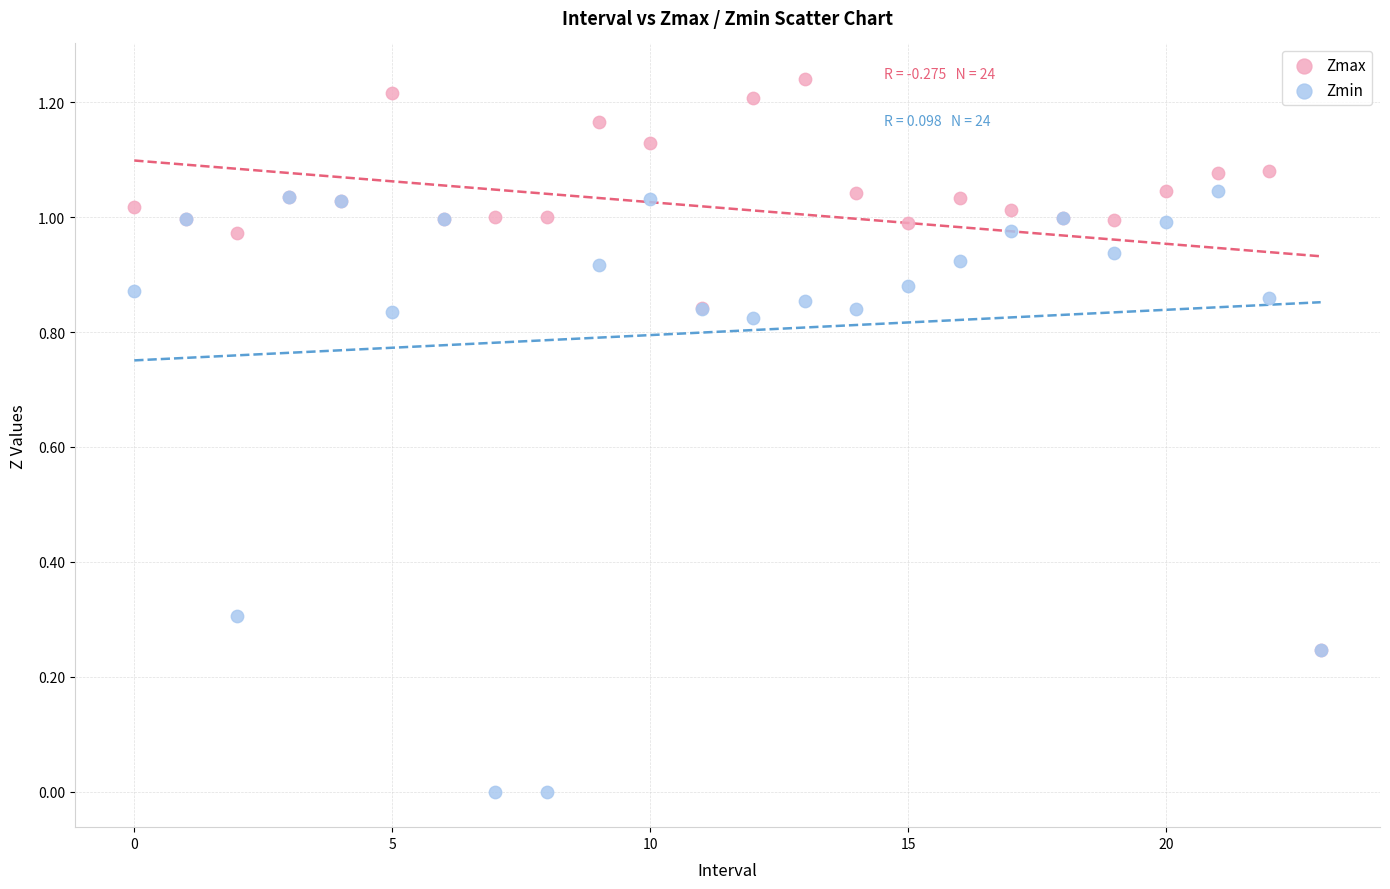

Which series contains the lowest Y value?

Zmin